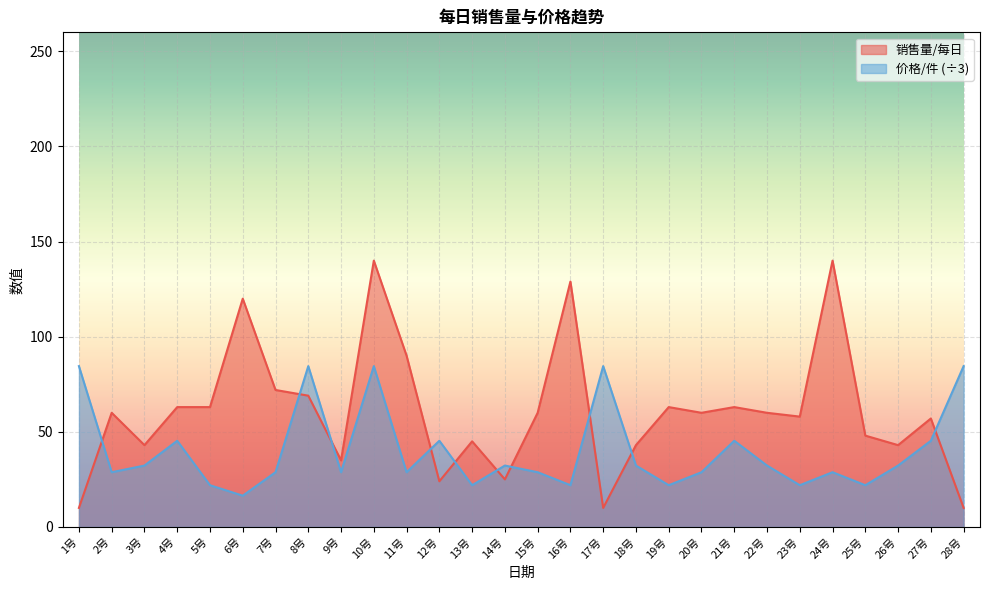

True or false: 销售量/每日 and 价格/件 intersect in this chart.

True